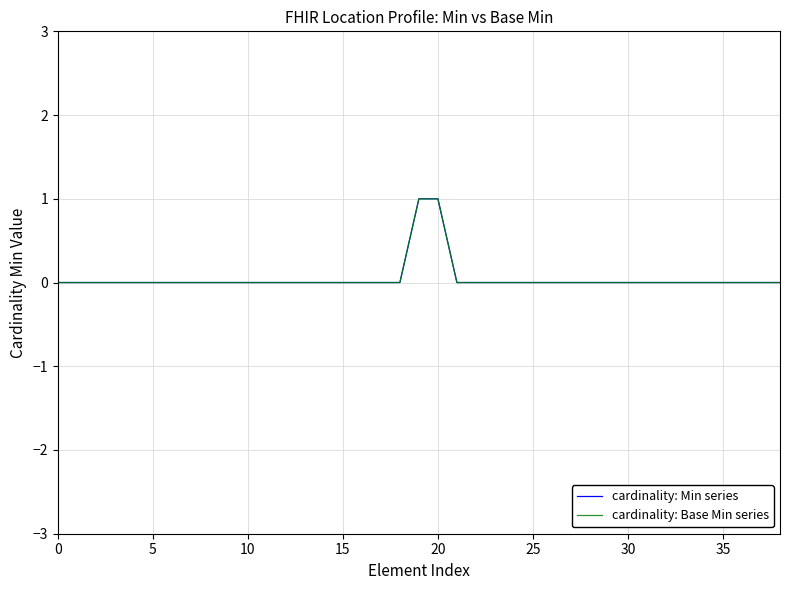

Is this an area chart (filled region under the line)?

No